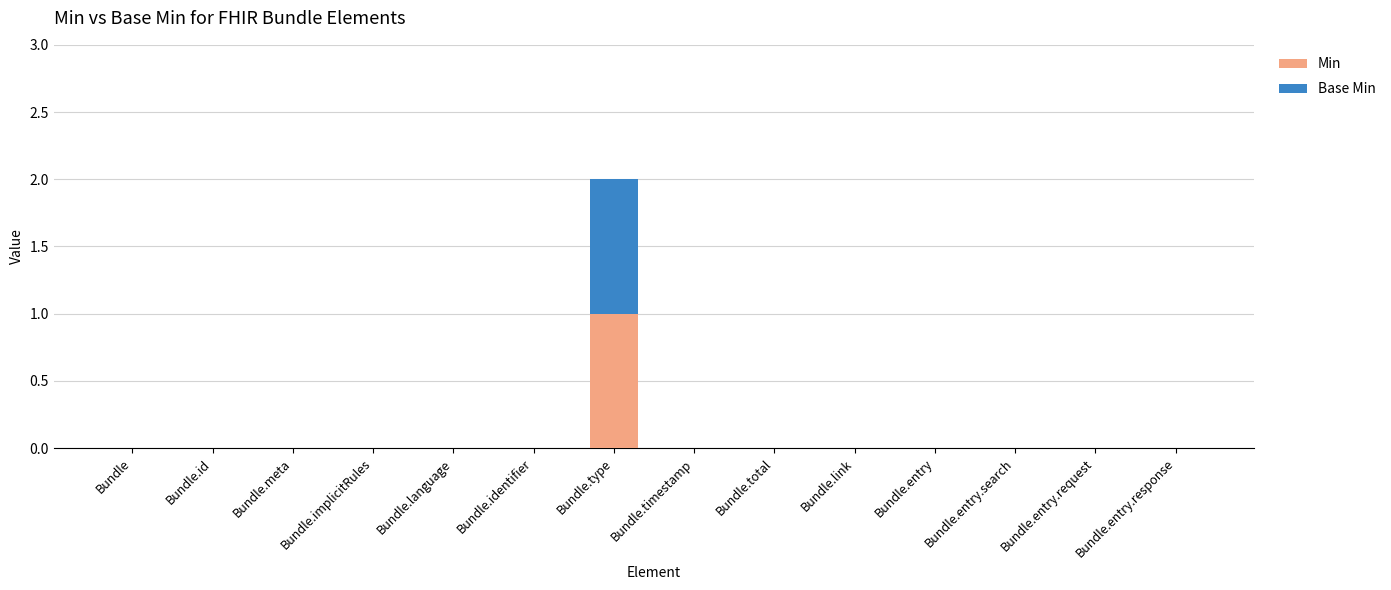

At which category is the sum across all series the highest?

Bundle.type